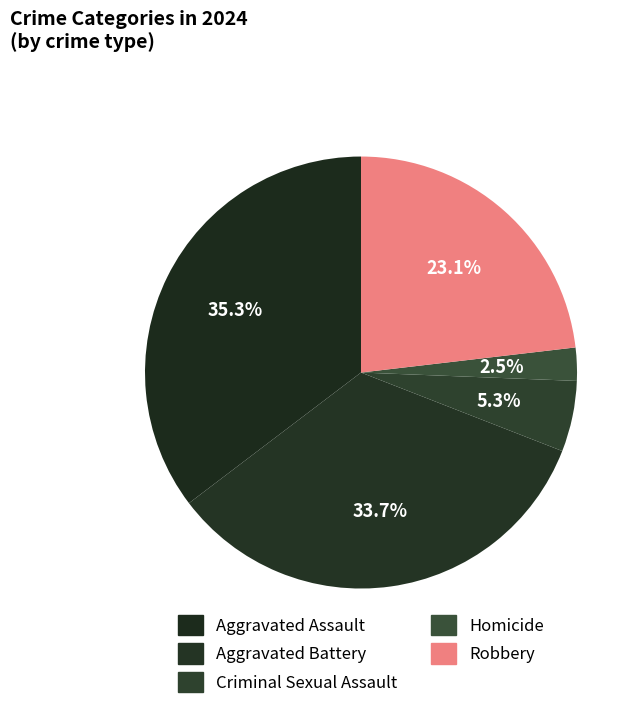

Does Homicide represent more than half of the total?

No